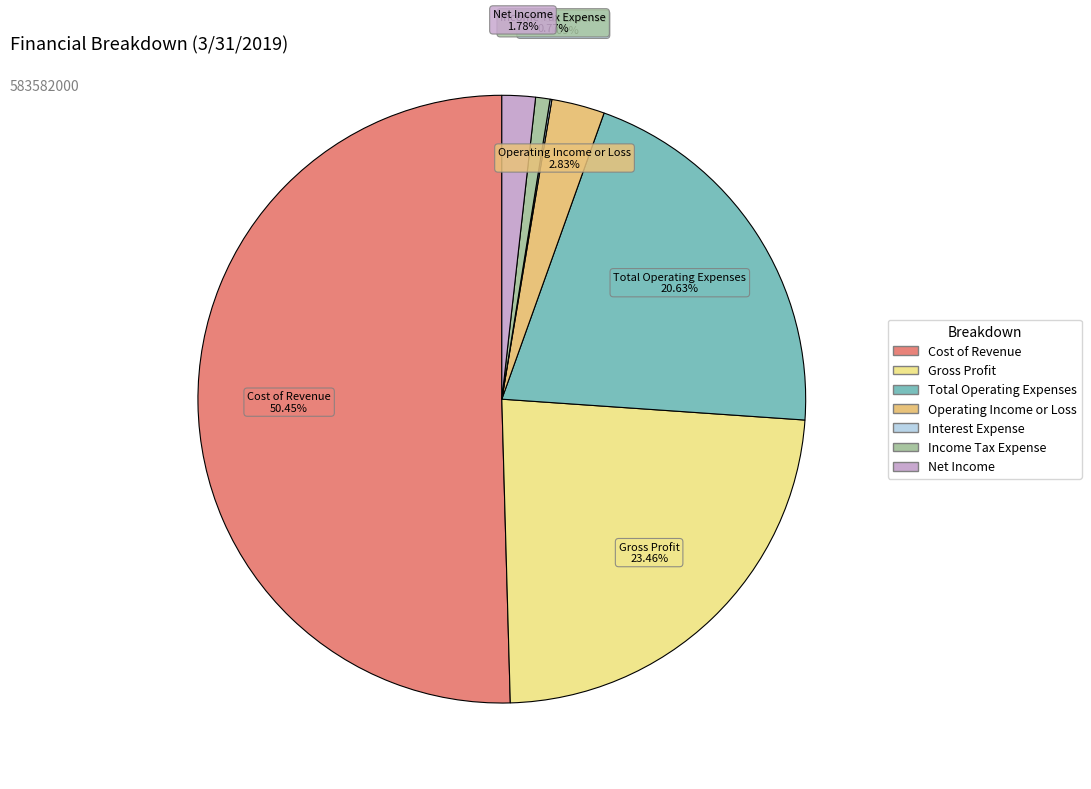

Combined, do Net Income and Income Tax Expense account for over 50%?

No